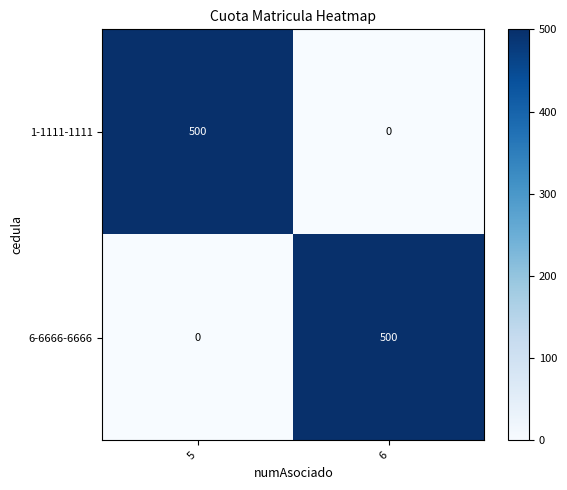

What is the maximum value shown in the chart?

500